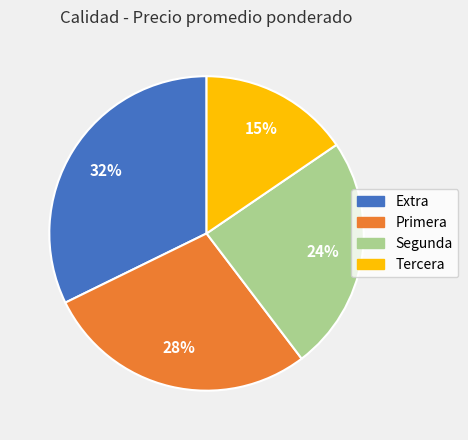

Is it true that Primera is 1% of the pie?

False